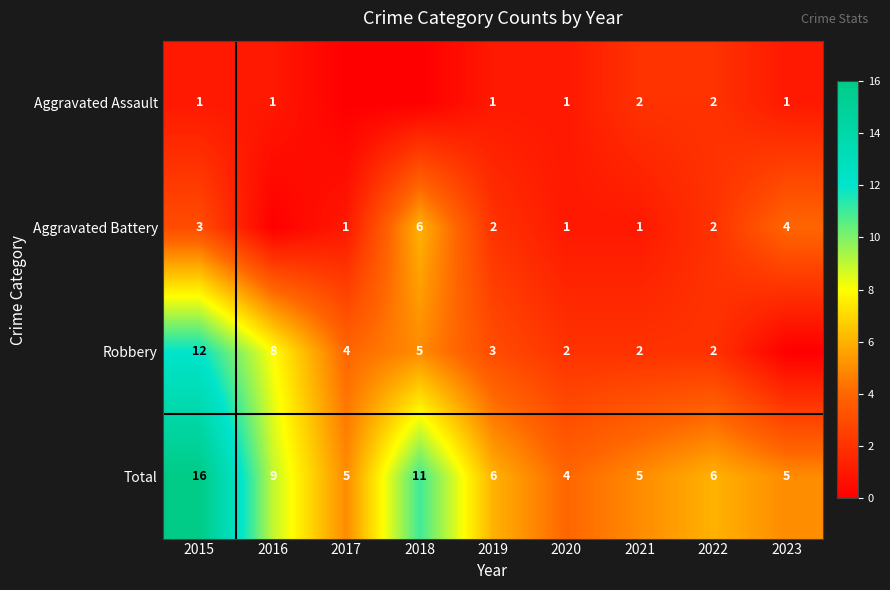

At which label does Total first exceed 6?

2015